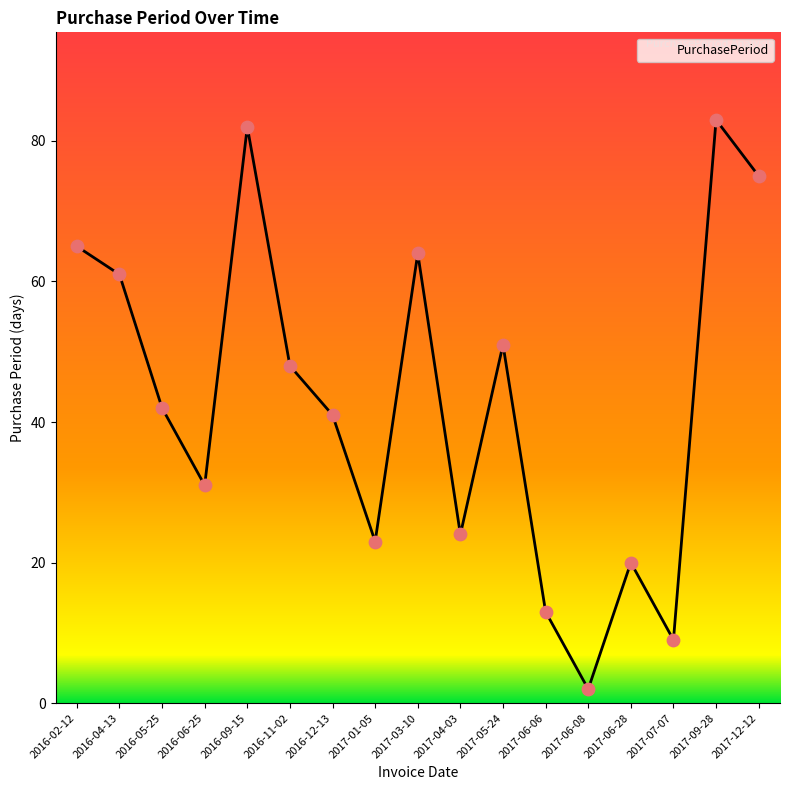

Which has a higher value, 2017-07-07 or 2016-06-25?

2016-06-25